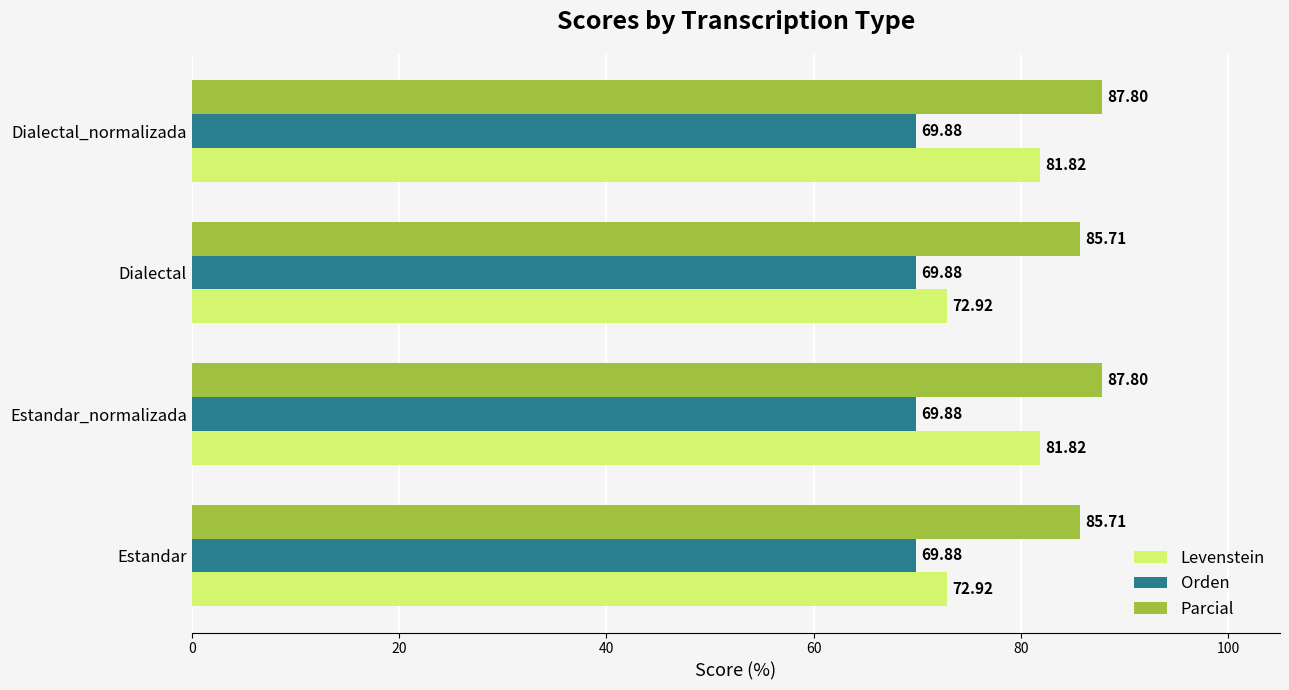

List the series in order of their overall mean, lowest first.

Orden, Levenstein, Parcial